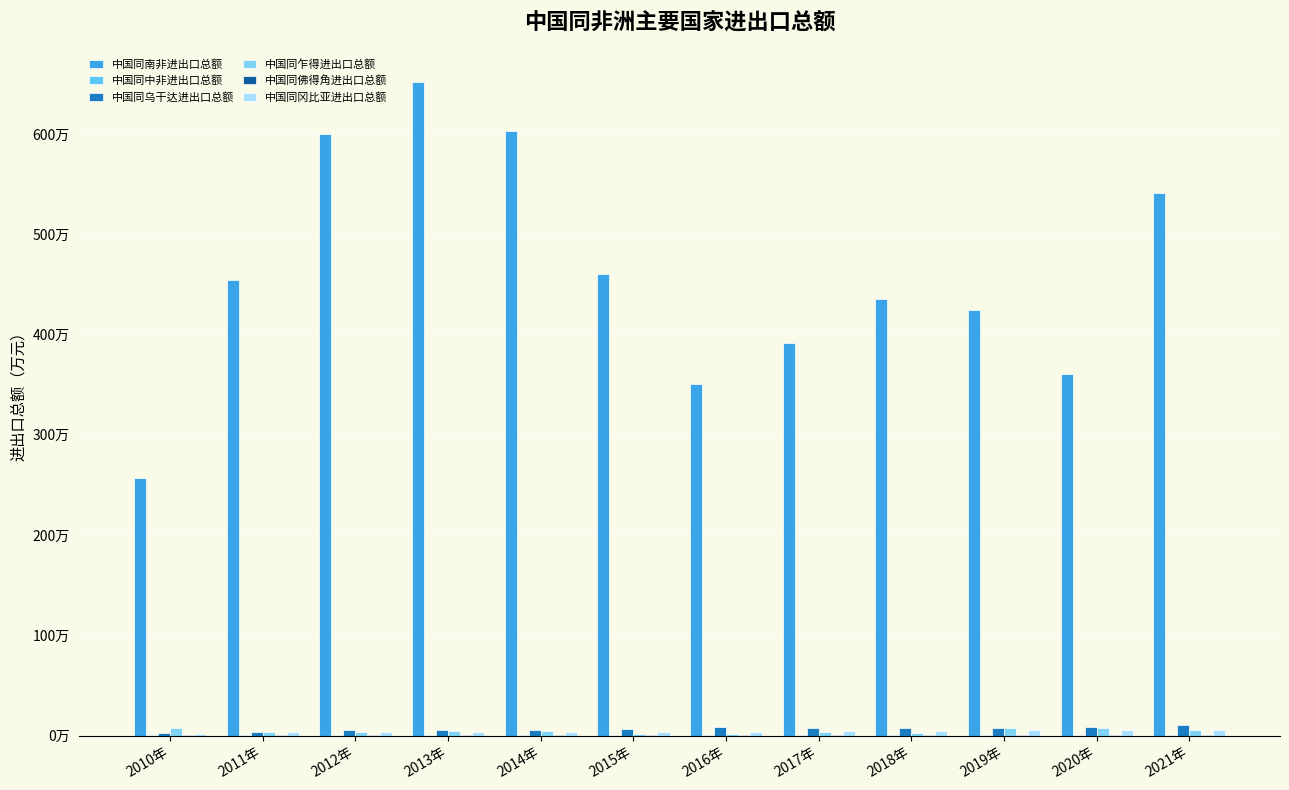

Are the bars grouped side by side (vs. stacked)?

Yes